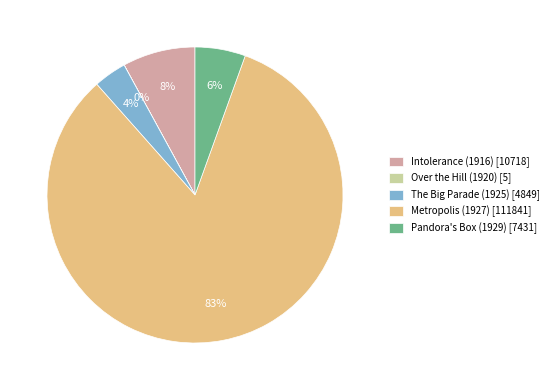

Is the sum of Metropolis (1927) [111841] and Pandora's Box (1929) [7431] greater than half?

Yes